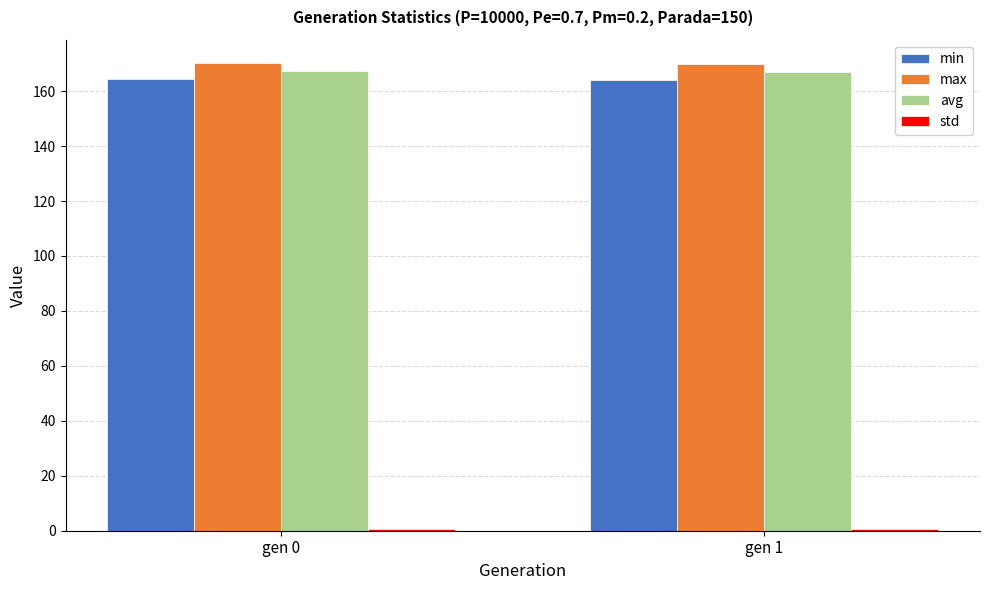

What is the average value of the avg series?

167.2